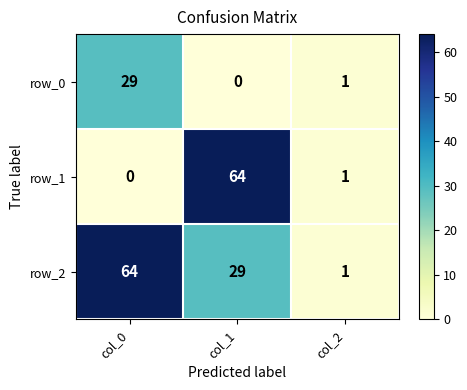

Which series has the widest spread of values?

row_1